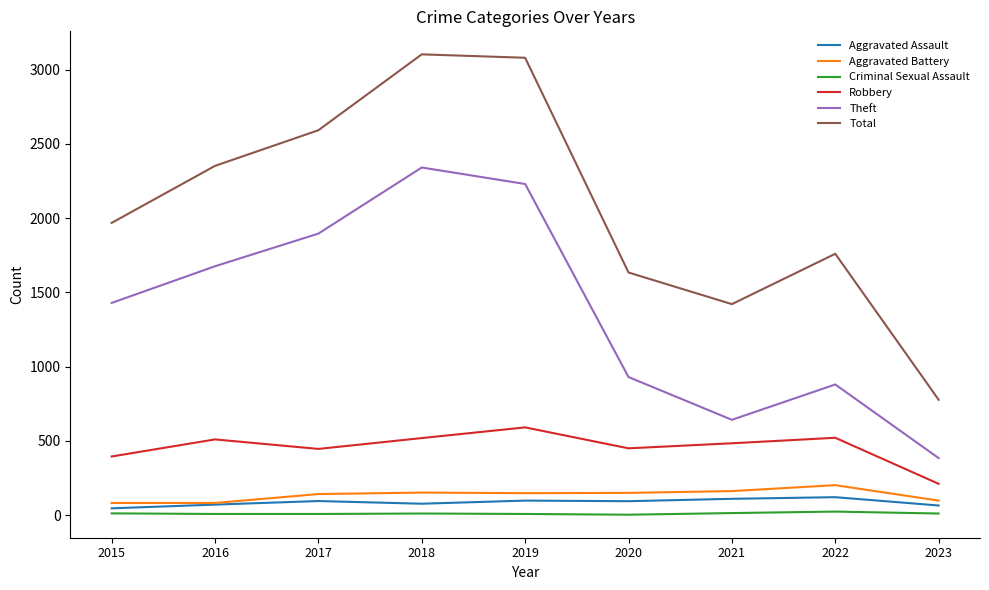

At which label is Total closest to 1940?

2015